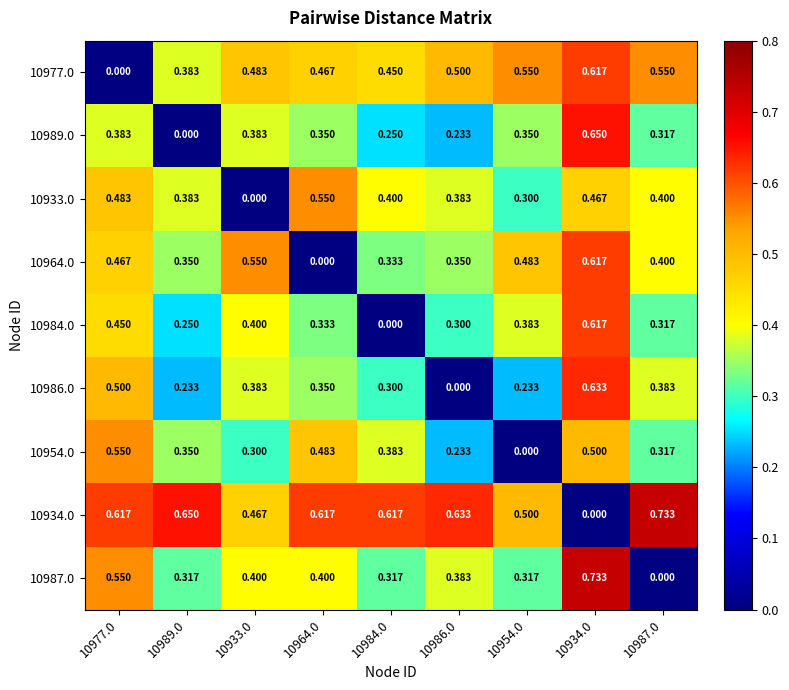

Count the number of categories in the chart.

9